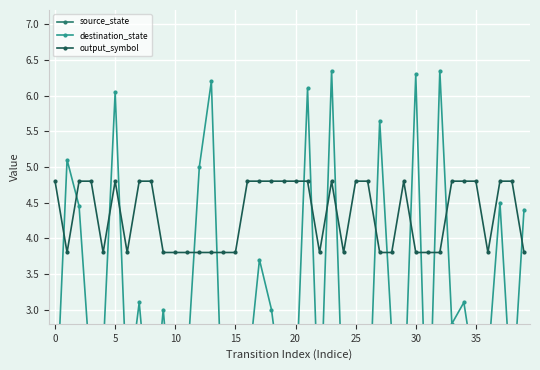

True or false: output_symbol has a value of 6.8 at 35.

False